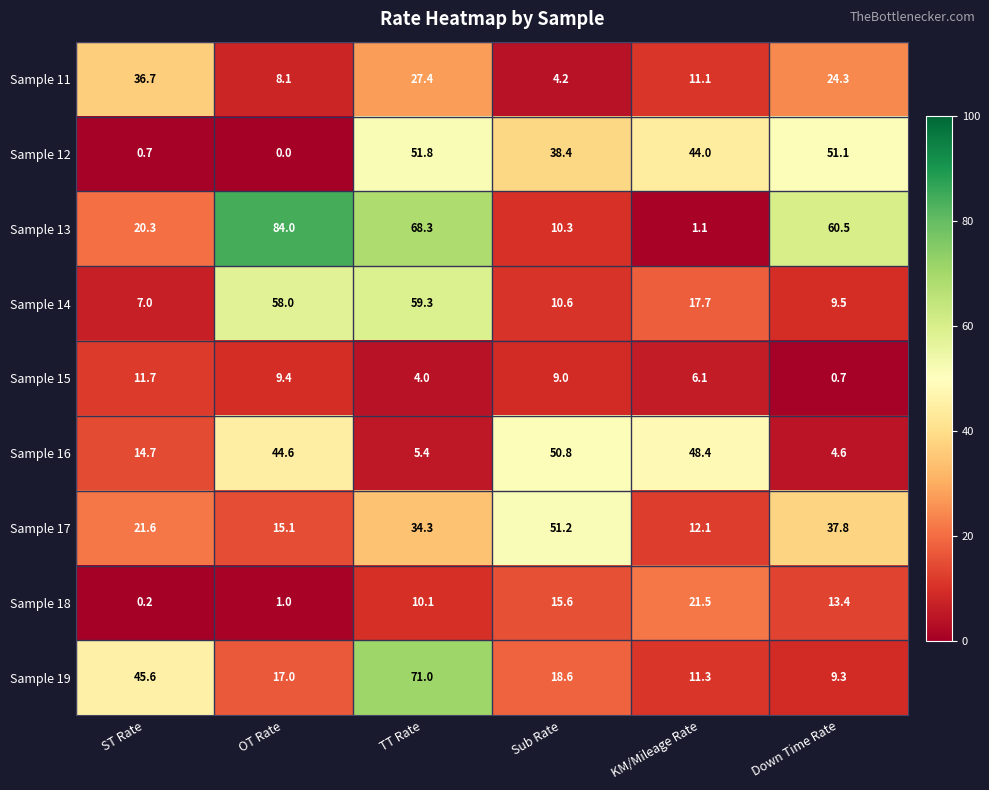

What is the difference between the highest and lowest values at Sub Rate?

47.0